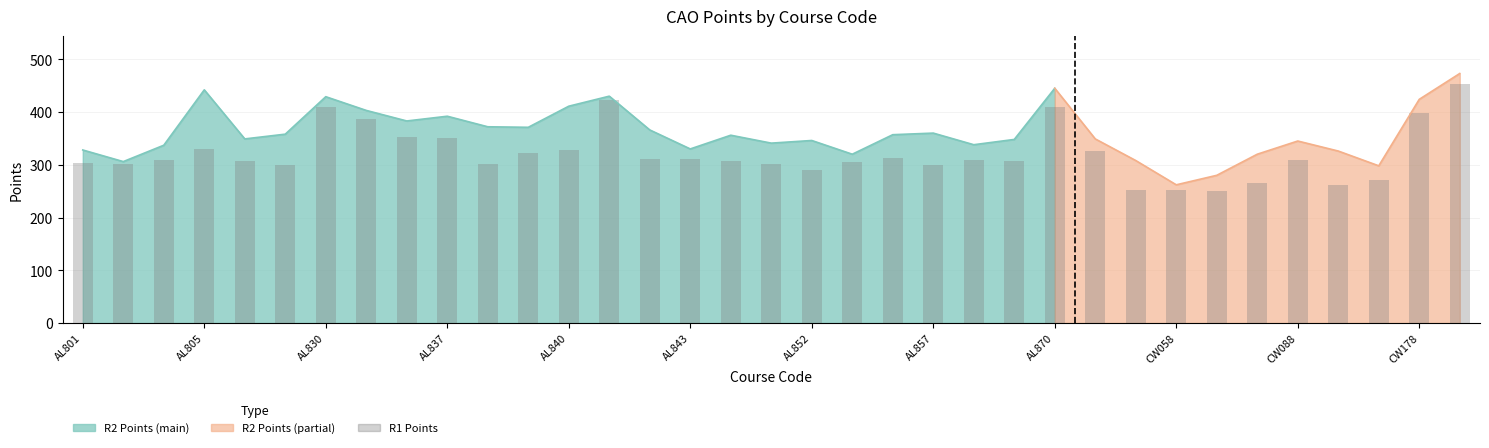

What is the difference between the values at 29 and 30?

43